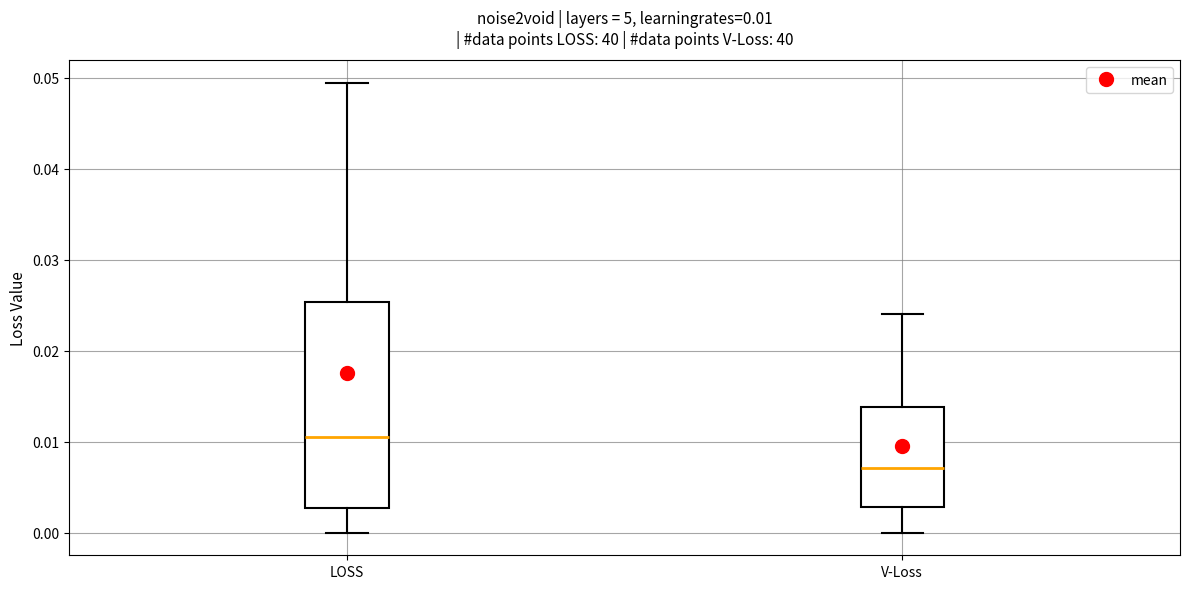

Which box has the lowest median line?

V-Loss